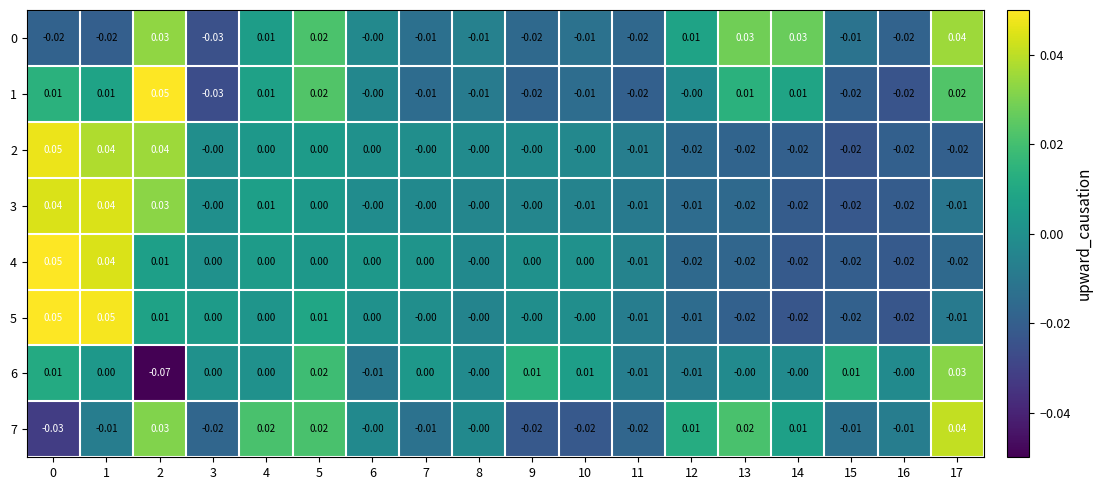

How many distinct data groups are displayed?

8